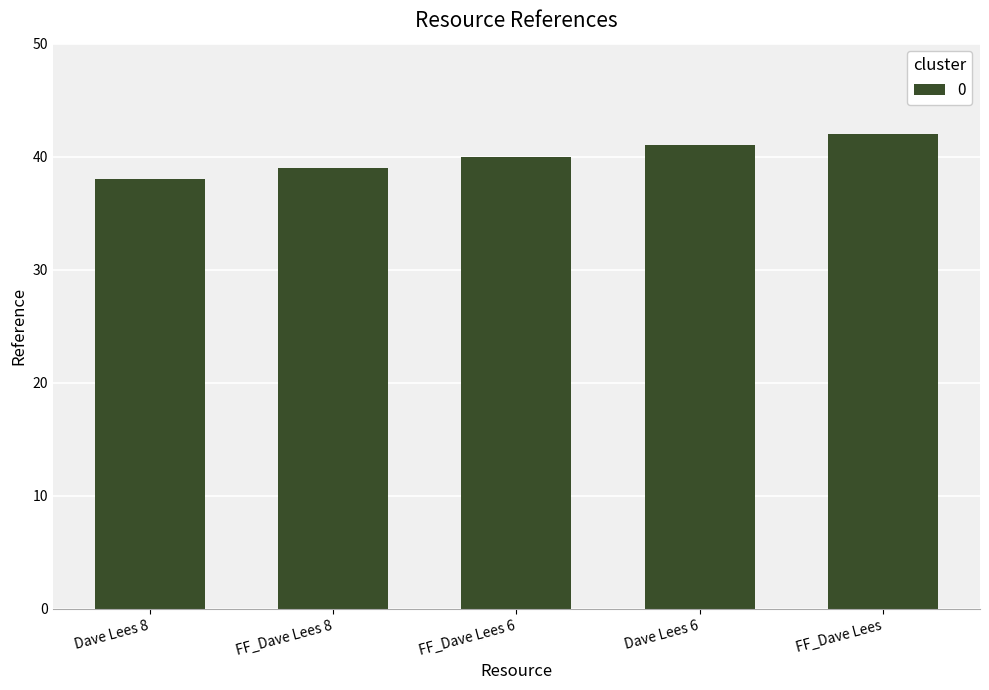

What is the minimum value shown in the chart?

38